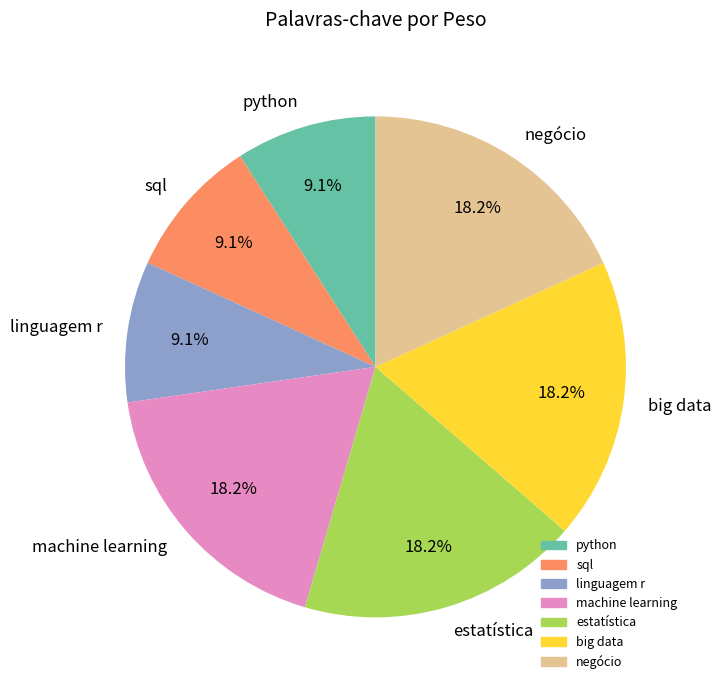

The negócio slice represents 18% of the pie. True or false?

True